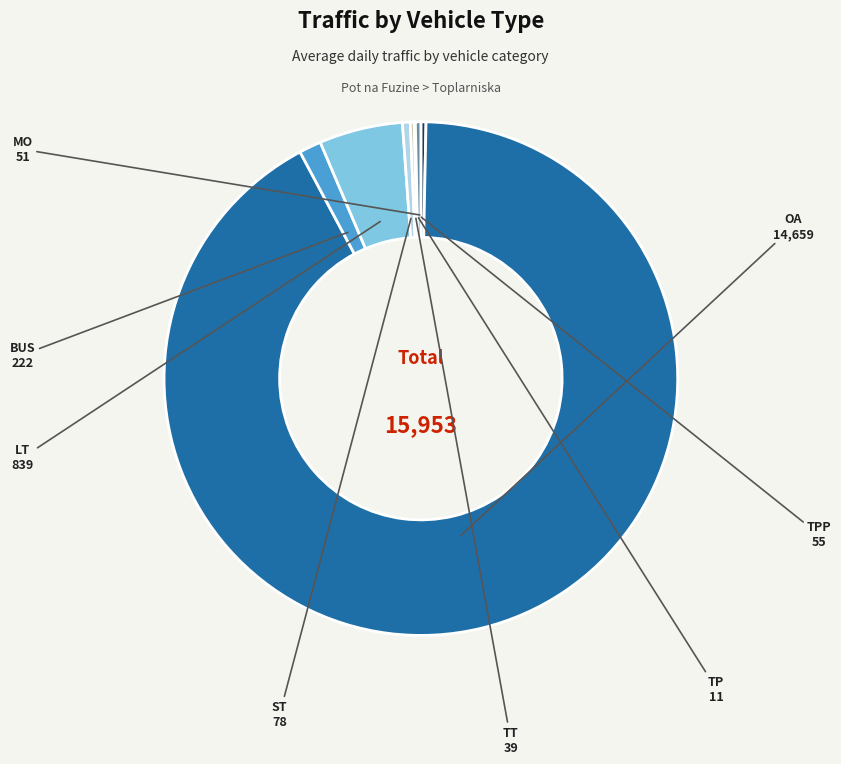

What is the majority slice?

OA